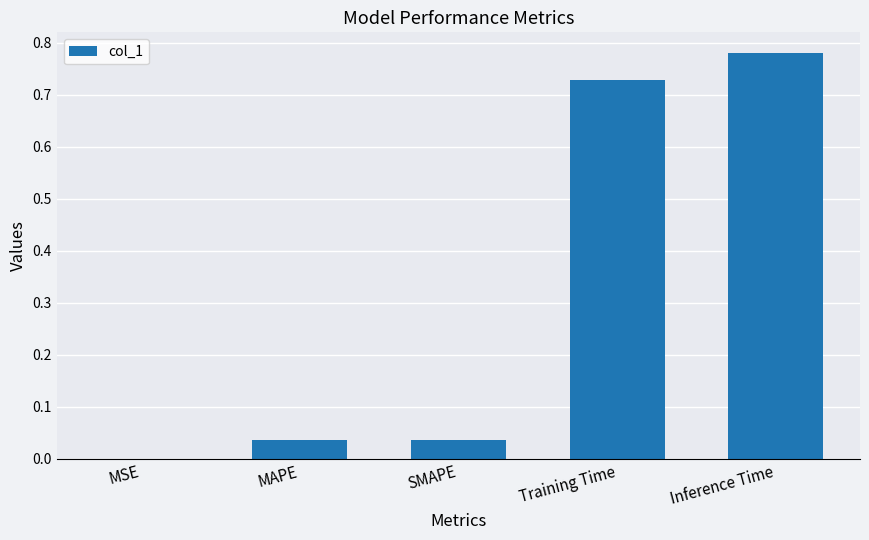

What is the sum of the values at Inference Time and Training Time?

1.5